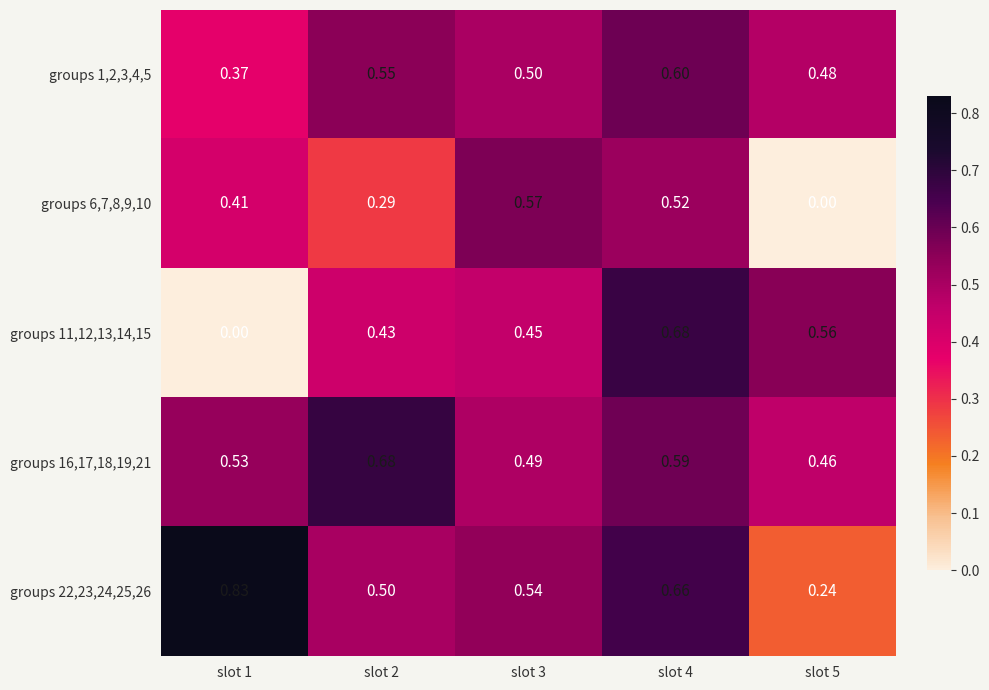

Is the value of groups 11,12,13,14,15 at slot 3 greater than the value of groups 1,2,3,4,5 at slot 1?

Yes